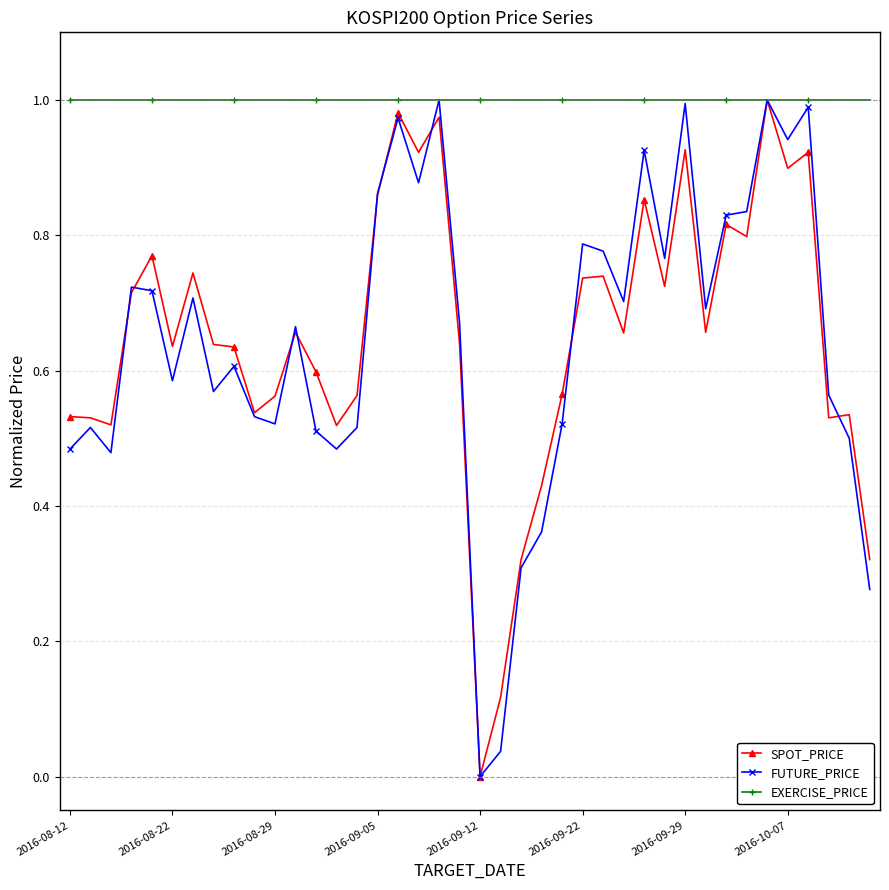

True or false: FUTURE_PRICE has more than 0 points higher than both neighbors.

True